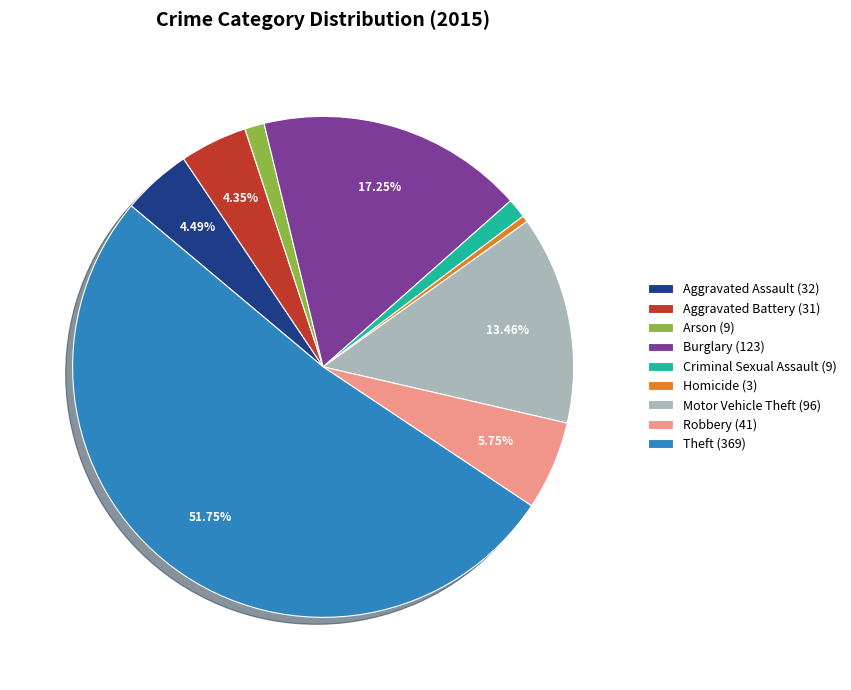

To the nearest percent, what is the average slice percentage?

11%